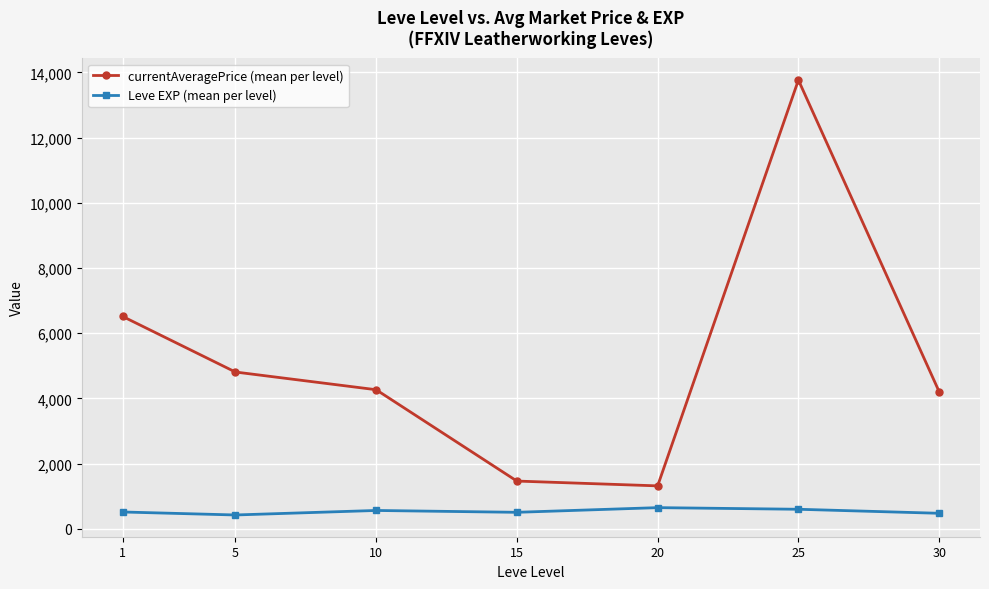

Where is the first local minimum for currentAveragePrice (mean per level)?

20